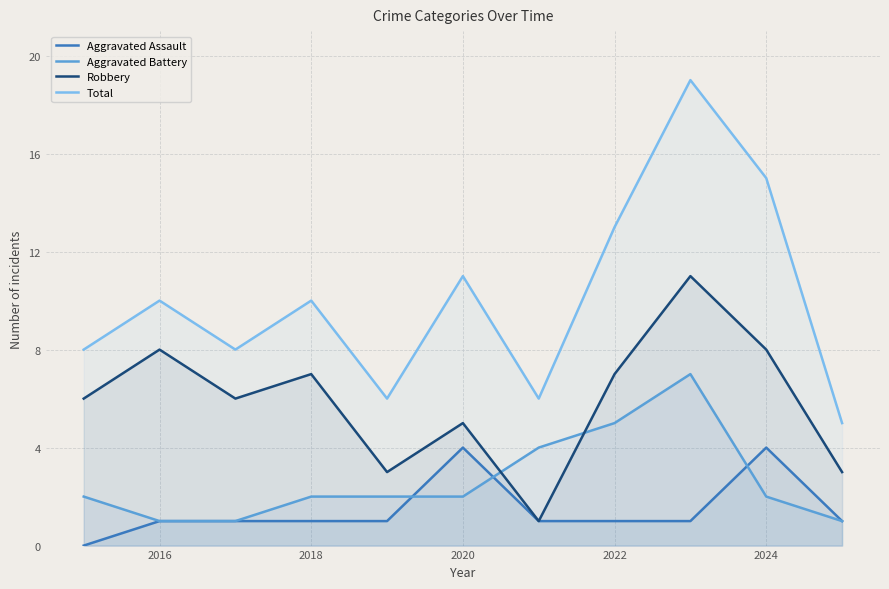

True or false: Total and Robbery cross at least once.

False